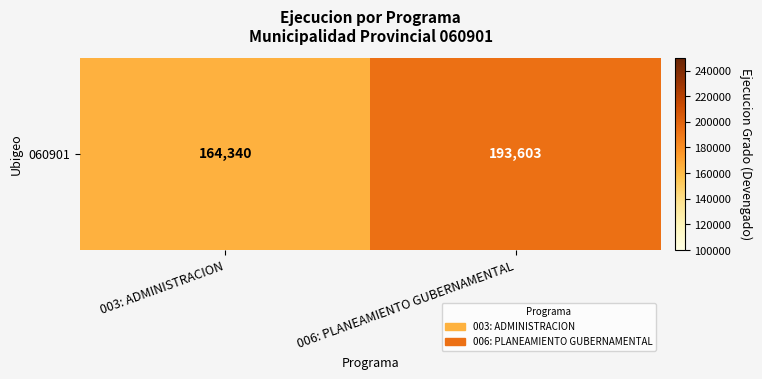

At which label is the value closest to 178971?

003: ADMINISTRACION